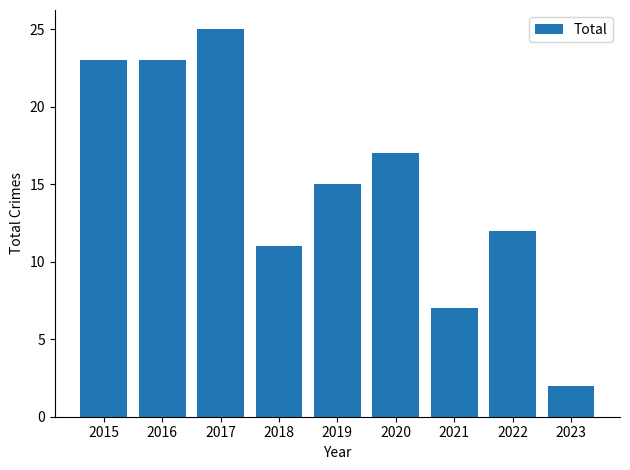

What is the sum of all values?

135